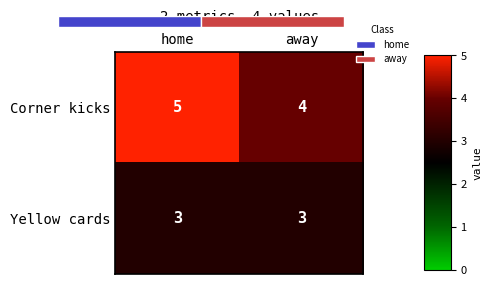

Is the value of Corner kicks at away greater than the value of Yellow cards at home?

Yes